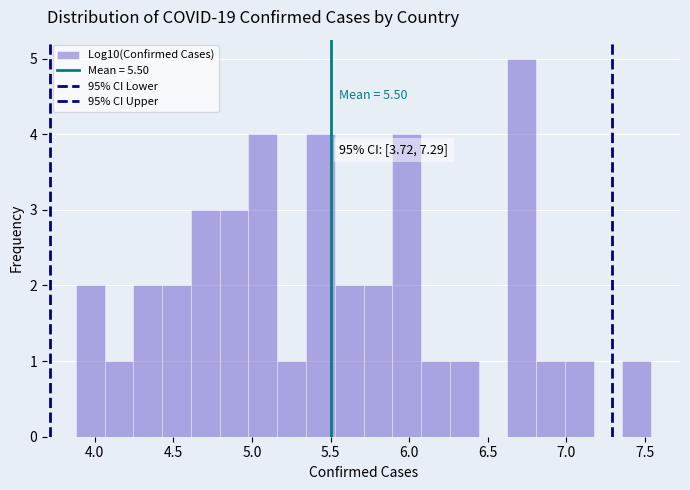

Read against the x-axis, roughly where is the centre of the tallest bar?

6.70